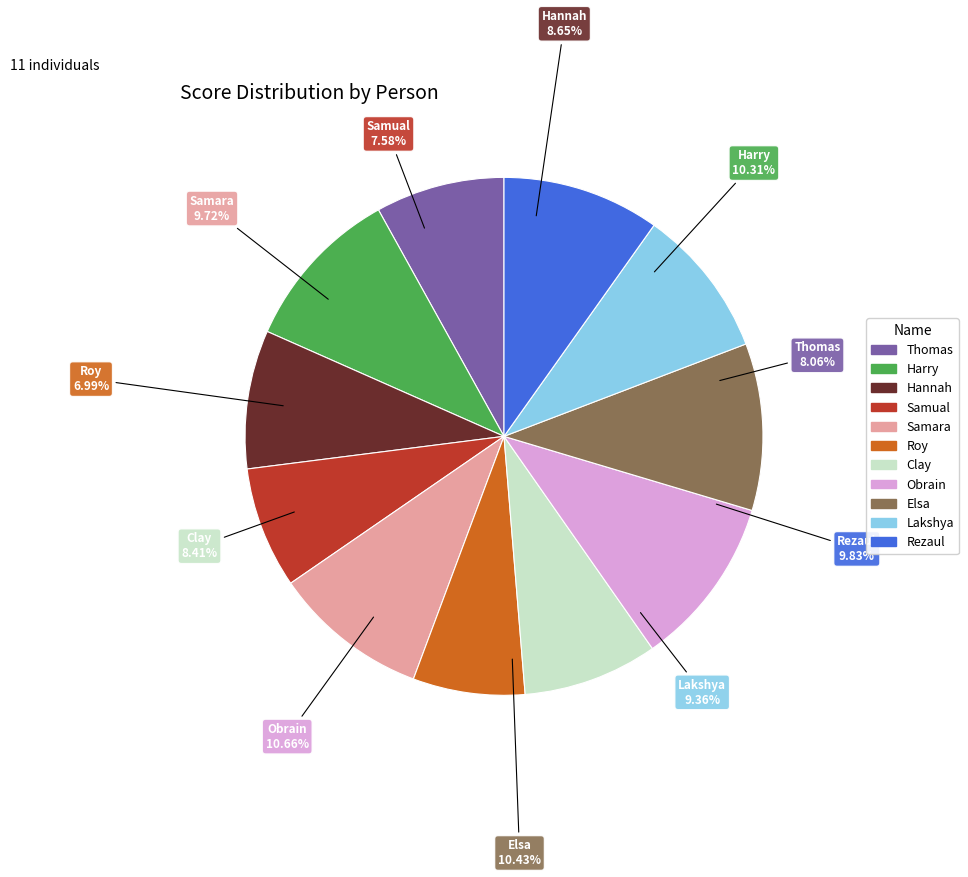

True or false: Harry accounts for 10% of the total.

True